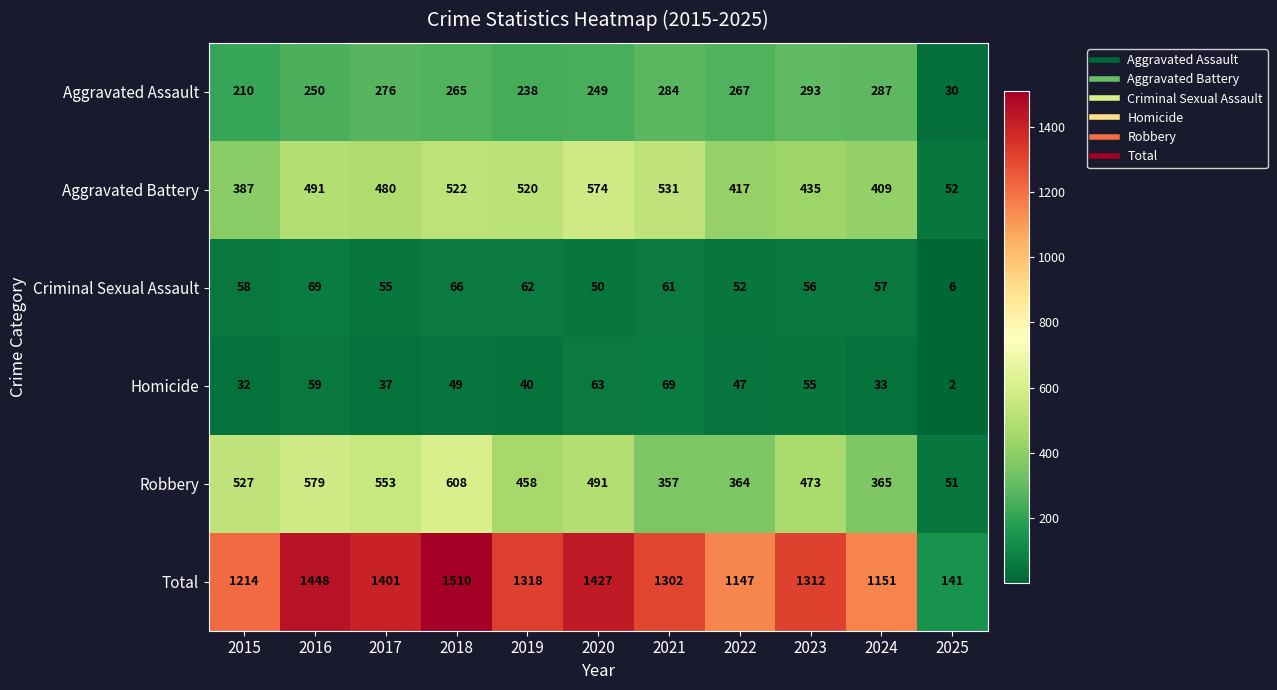

Which category has the highest value across all series?

2018